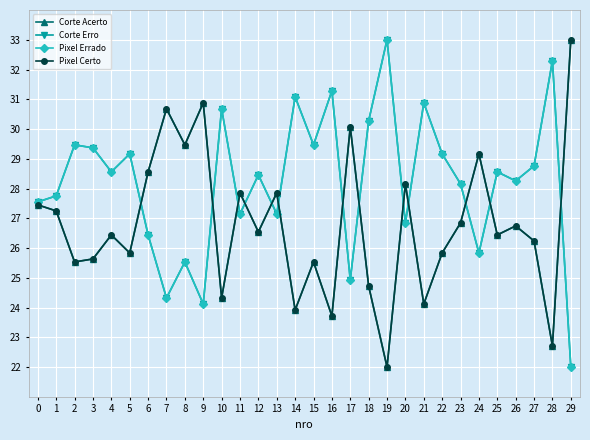

Is this an area chart (filled region under the line)?

No